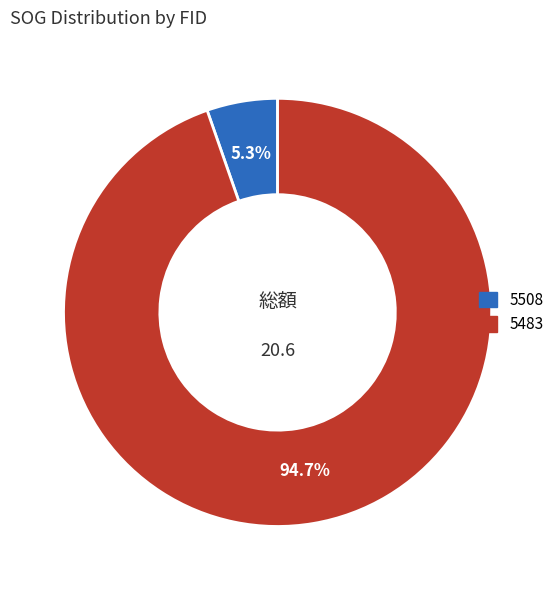

Which category has the smallest portion of the pie?

5508